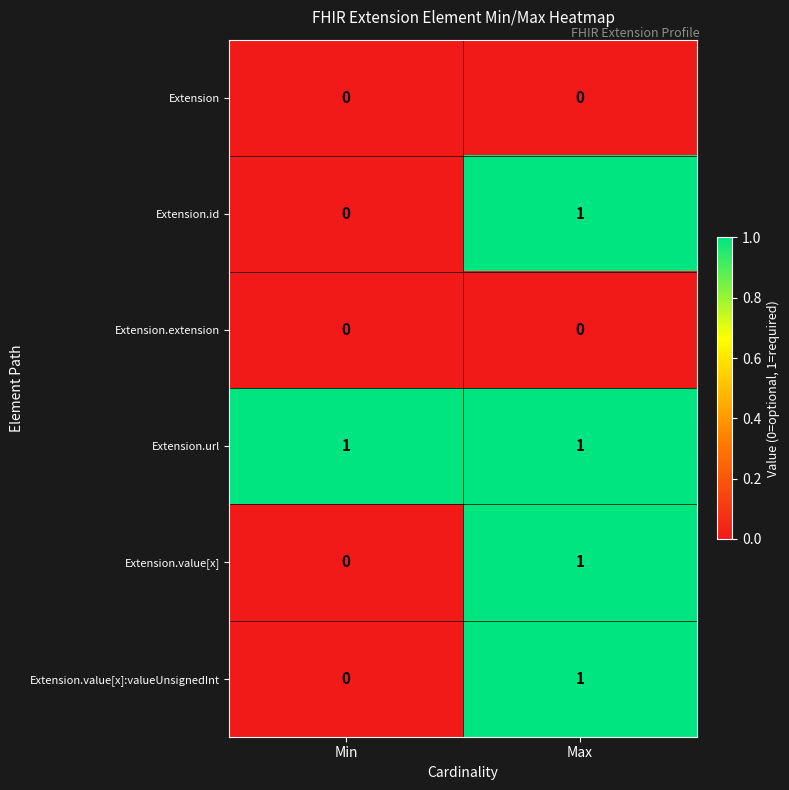

Reading left to right, what are all the values shown in this chart?

Extension: Min=0	Max=0
Extension.id: Min=0	Max=1
Extension.extension: Min=0	Max=0
Extension.url: Min=1	Max=1
Extension.value[x]: Min=0	Max=1
Extension.value[x]:valueUnsignedInt: Min=0	Max=1